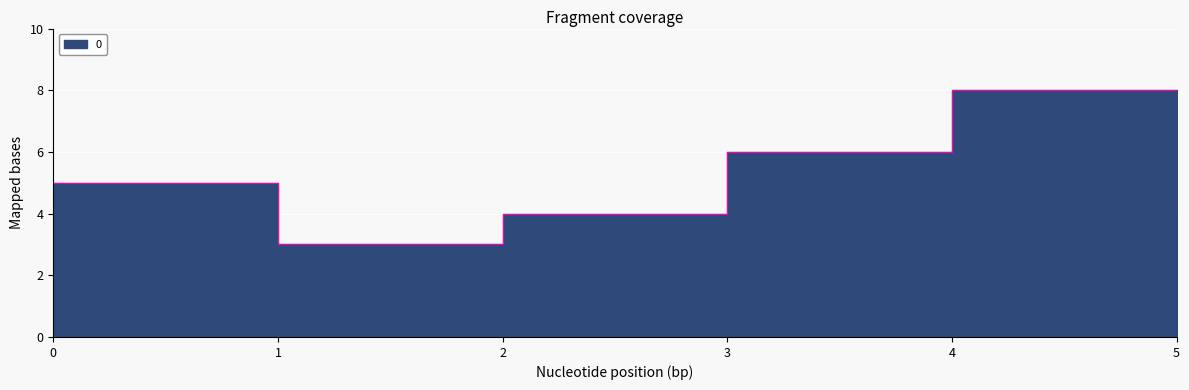

Where does the data first go above 5?

3